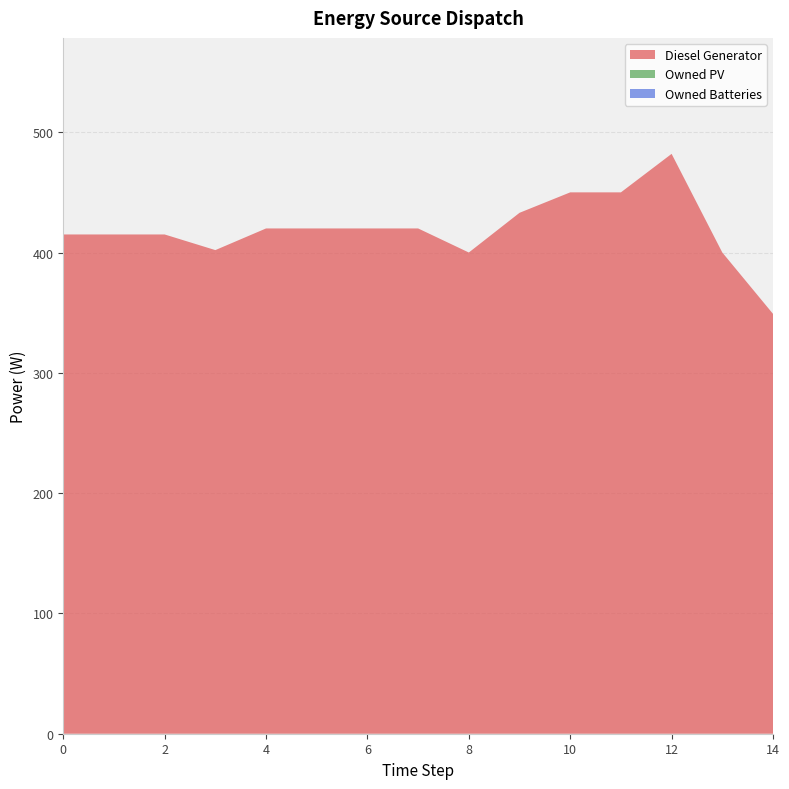

Reading left to right, extract all data points from this chart.

Diesel Generator: 0=415	1=415	2=415	3=402	4=420	5=420	6=420	7=420	8=400	9=433	10=450	11=450	12=482	13=400	14=349
Owned PV: 0=0	1=0	2=0	3=0	4=0	5=0	6=0	7=0	8=0	9=0	10=0	11=0	12=0	13=0	14=0
Owned Batteries: 0=0	1=0	2=0	3=0	4=0	5=0	6=0	7=0	8=0	9=0	10=0	11=0	12=0	13=0	14=0